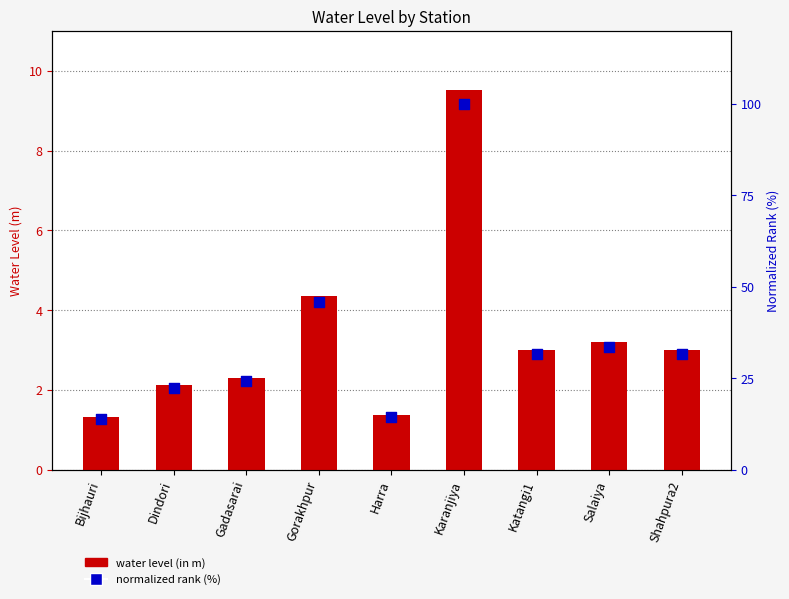

Which series has the largest total across all categories?

normalized rank (%)